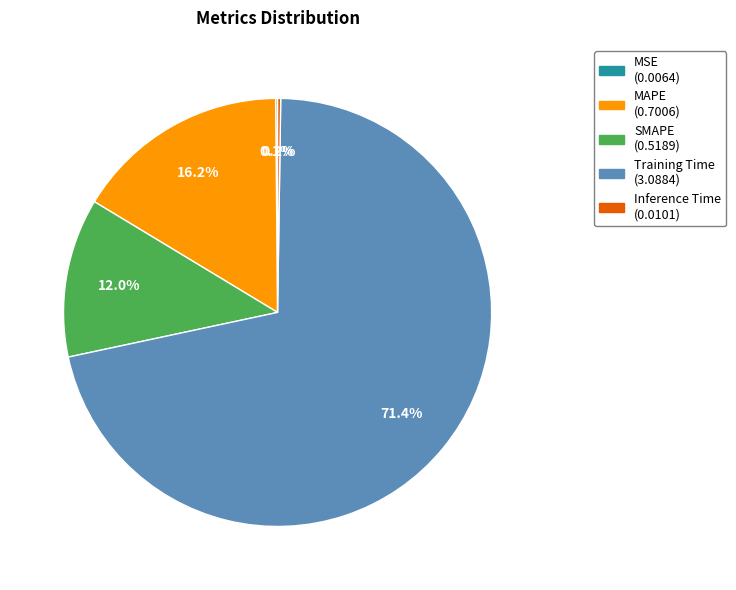

Which category has the biggest portion of the pie?

Training Time